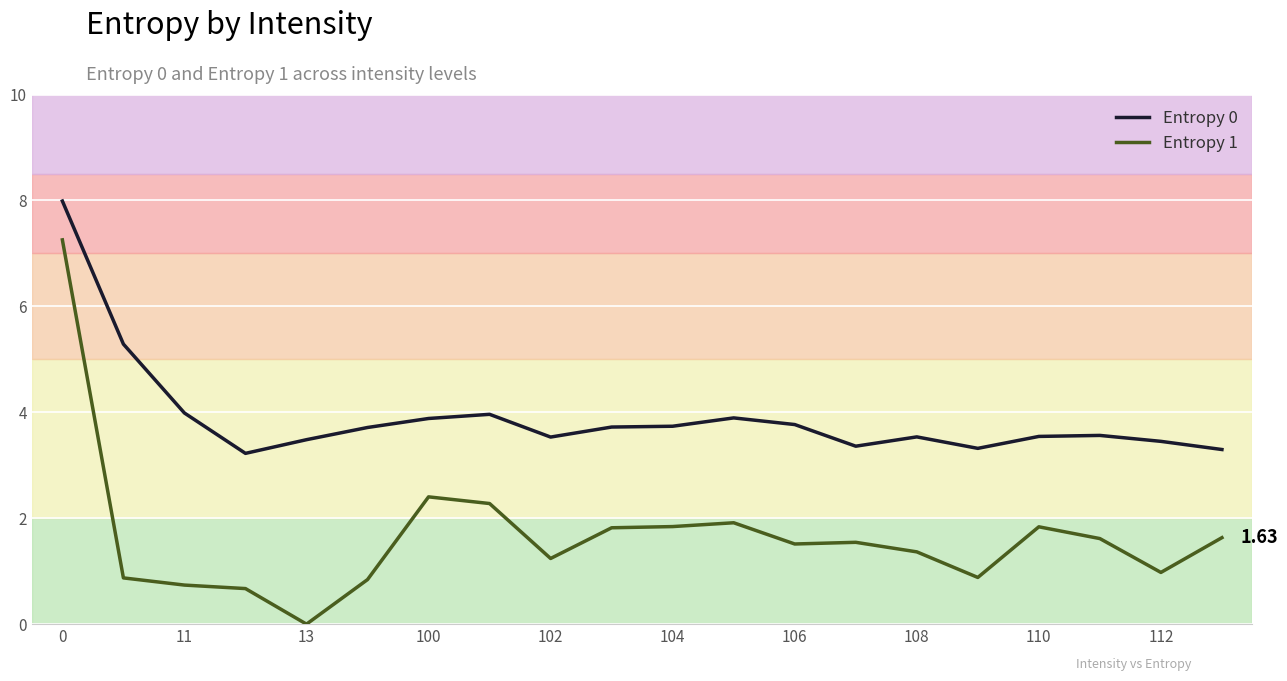

True or false: Entropy 1 and Entropy 0 cross at least once.

False